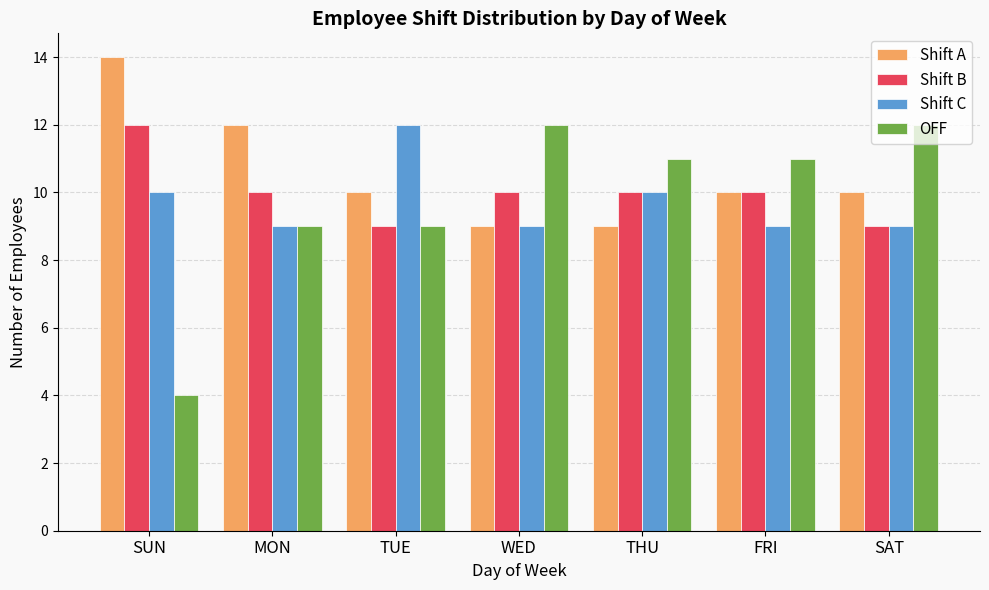

How many bars are there in each group?

4